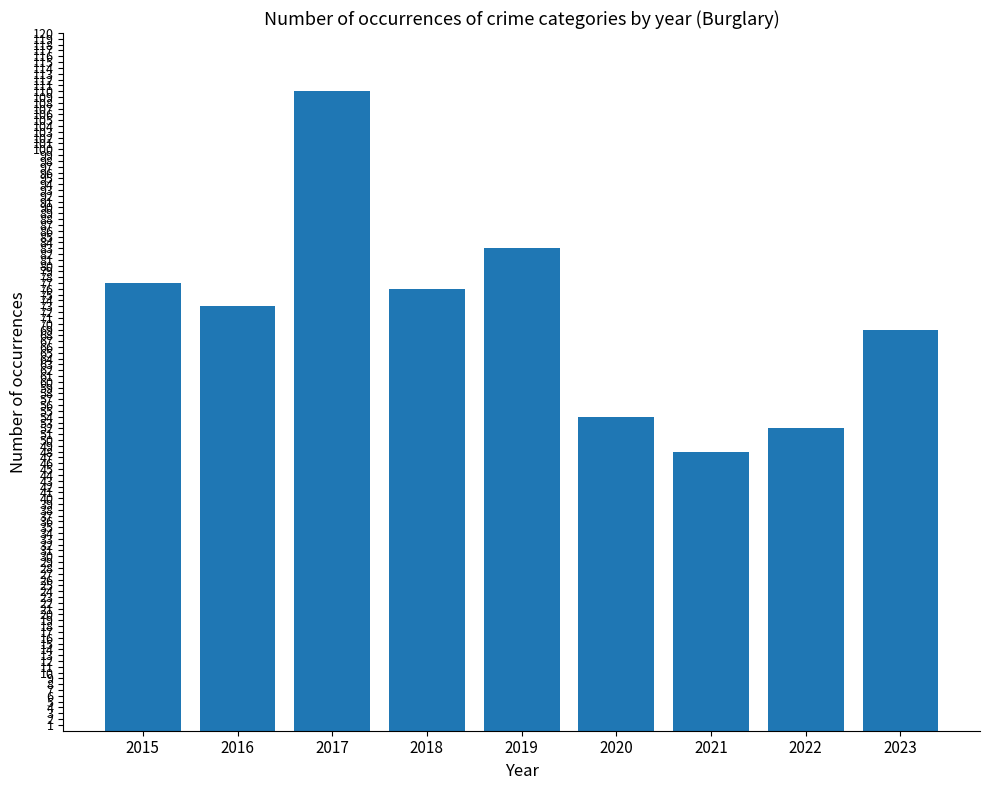

What is the greatest value displayed?

110